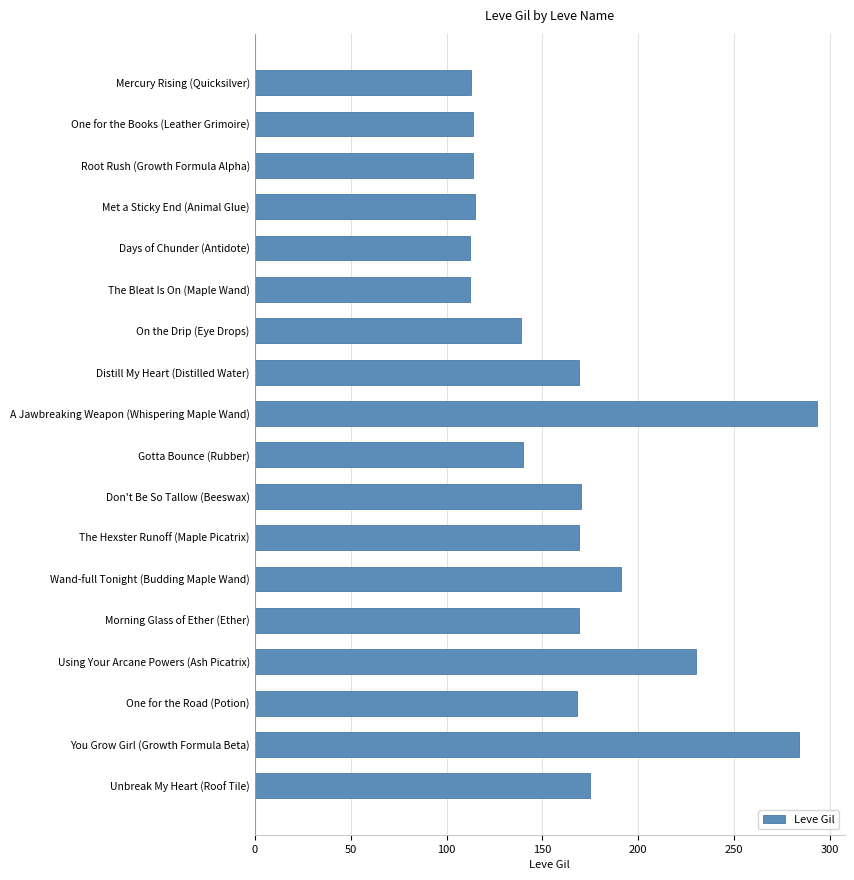

What is the sum of all values?

2977